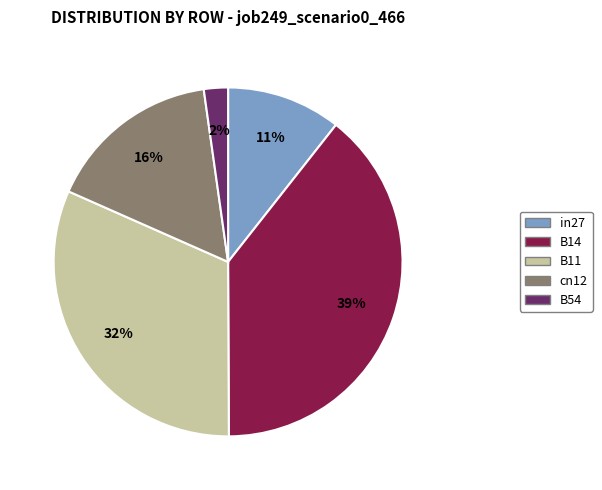

To the nearest percent, what percentage of the pie is in27?

11%